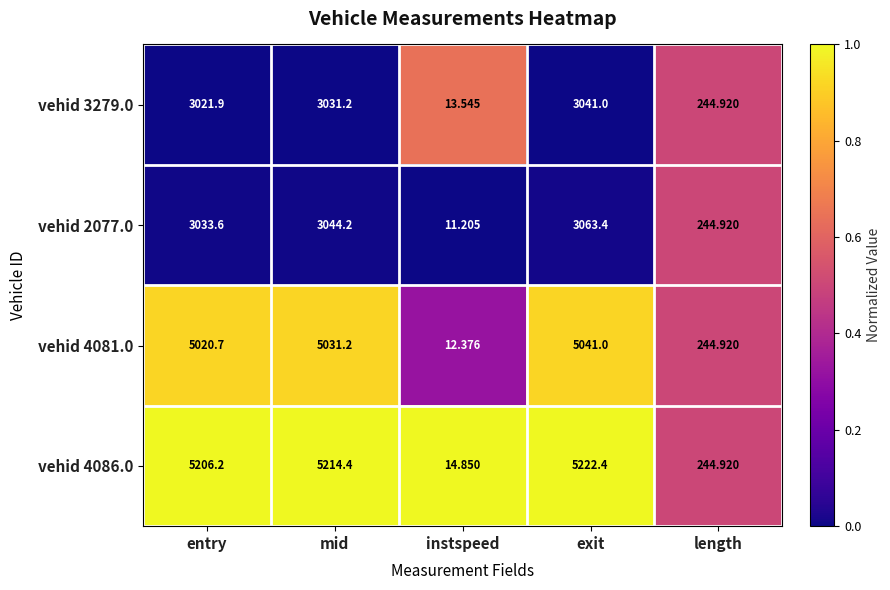

Where is vehid 3279.0 nearest to the value 1527?

length